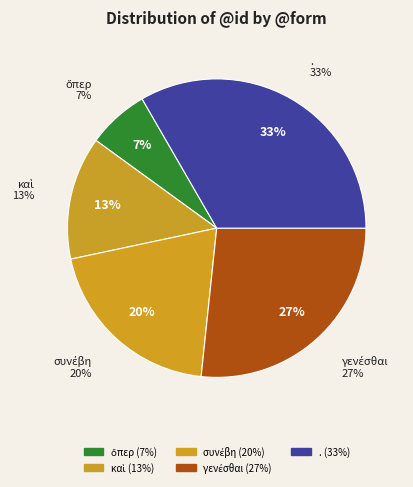

Count the number of slices in the pie.

5